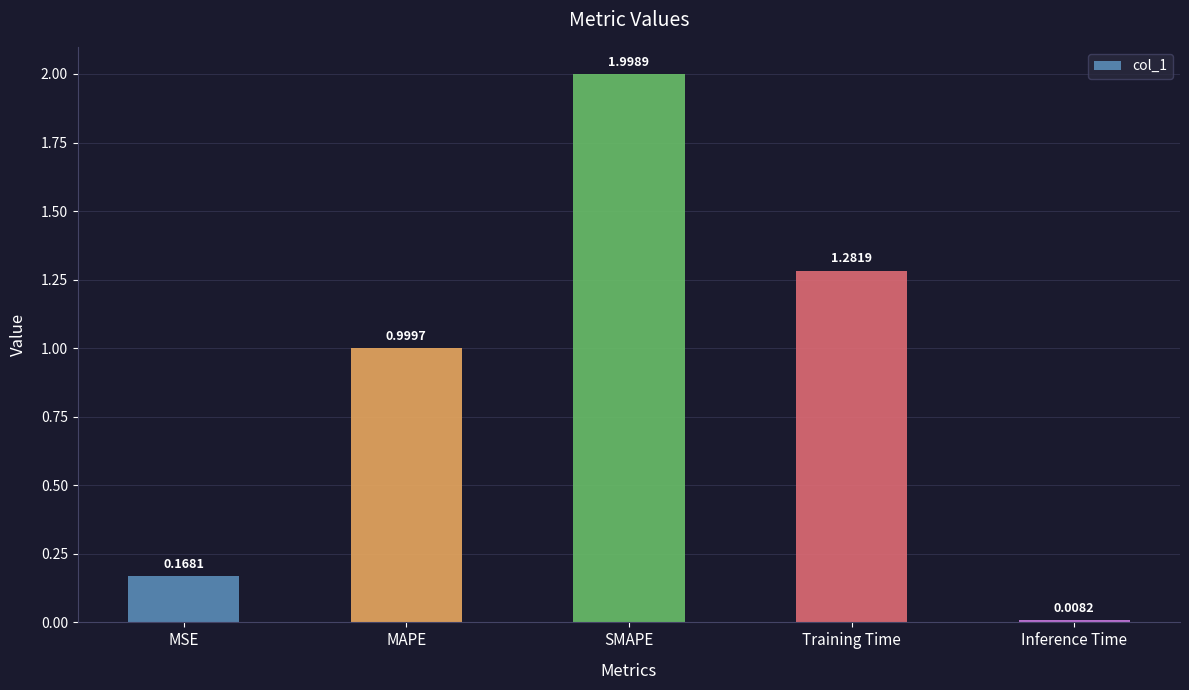

Between Inference Time and SMAPE, which is larger?

SMAPE